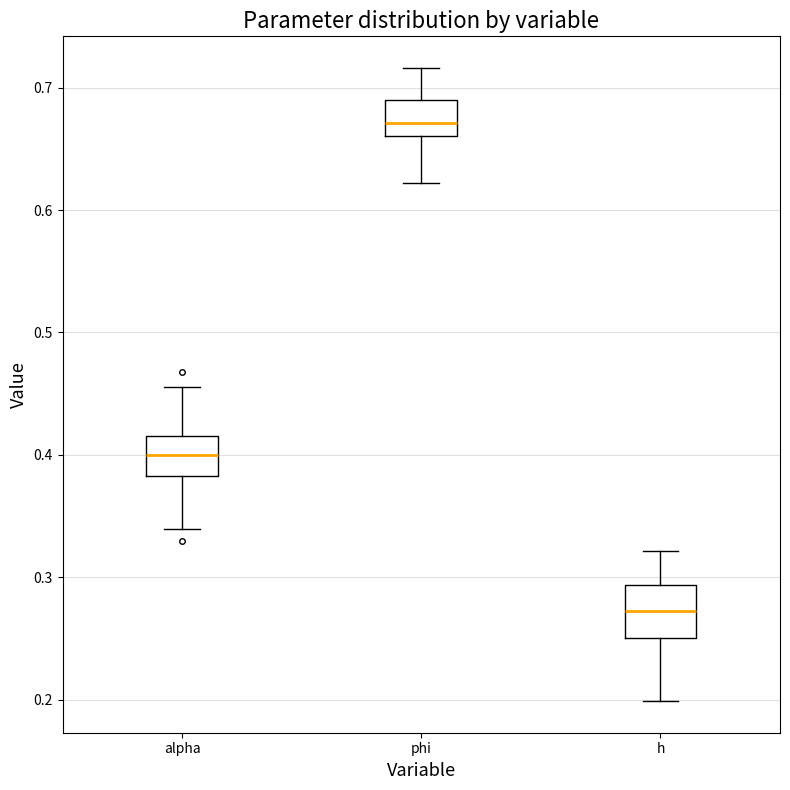

Where does the lower whisker of the box for phi end on the y-axis? The values are not printed on the chart, so give them approximately, as read against the axis.

0.62